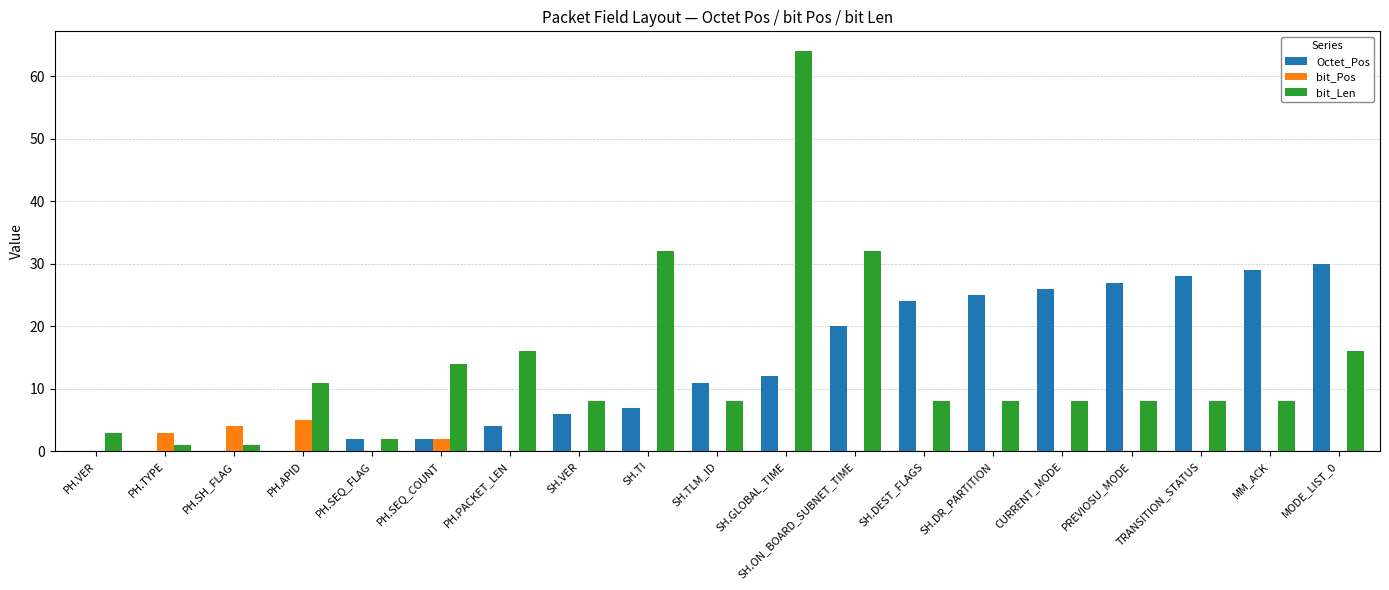

Count the number of categories in the chart.

19